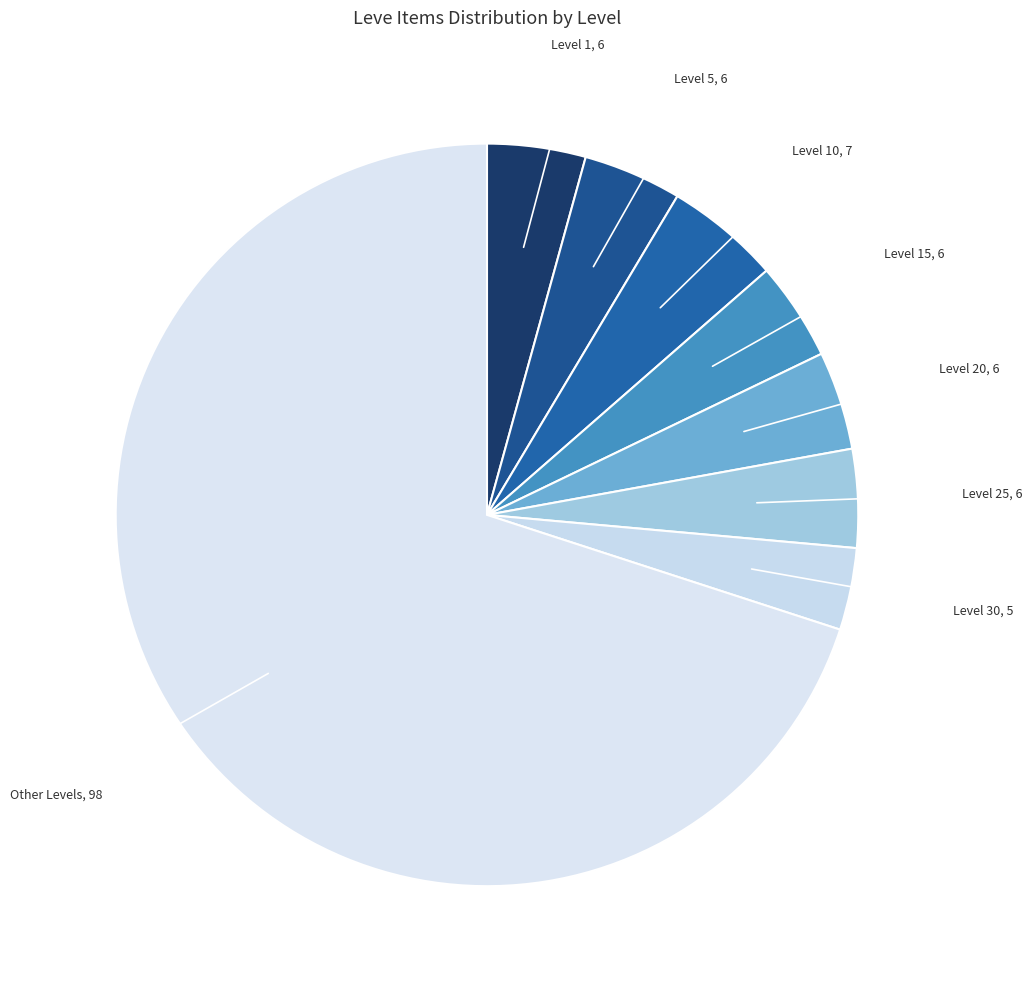

How many segments does this pie chart have?

8